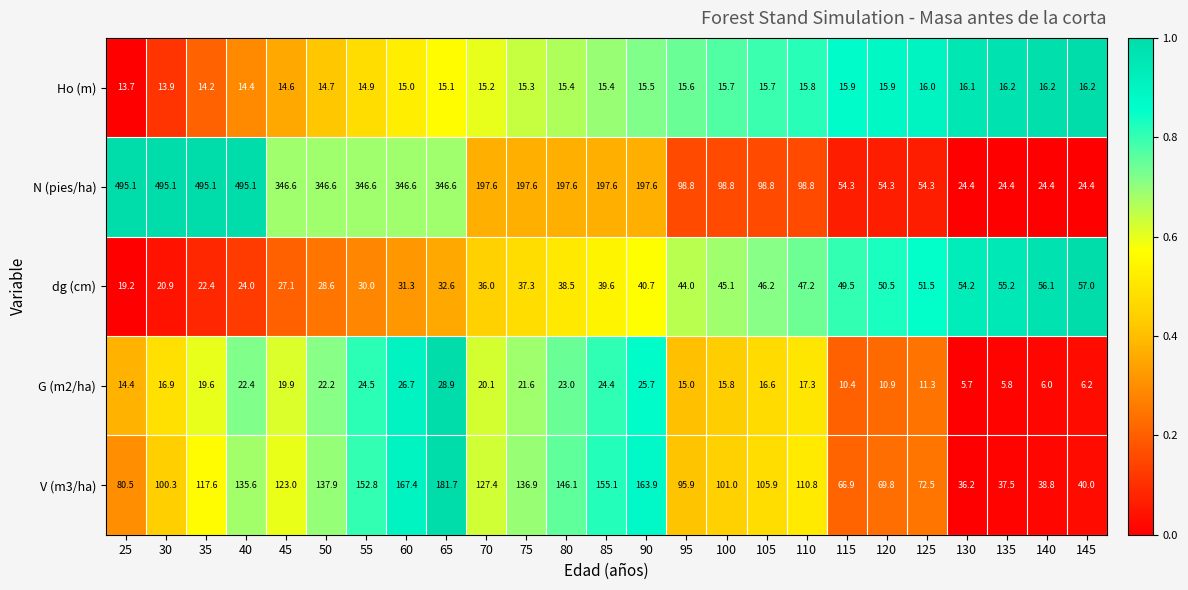

What is the minimum value shown in the chart?

5.7